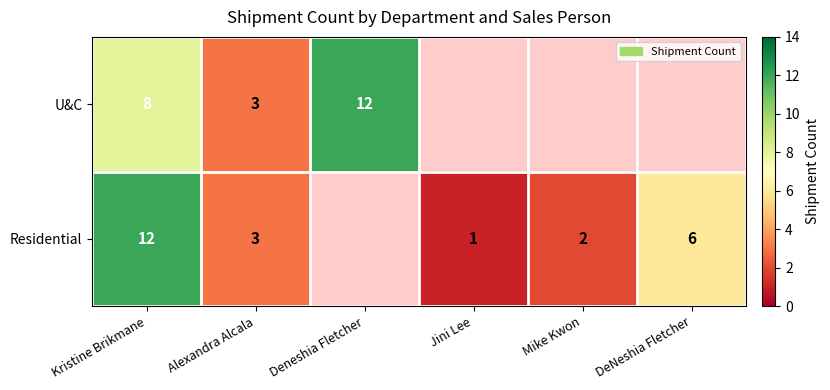

Which has a higher value, DeNeshia Fletcher or Kristine Brikmane?

Kristine Brikmane